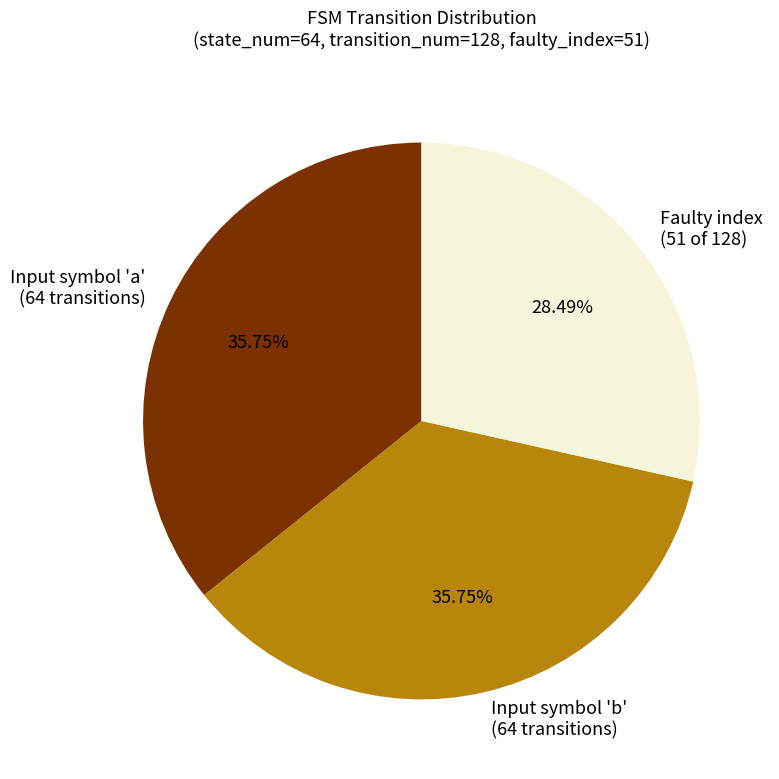

Does any single category account for the majority?

No